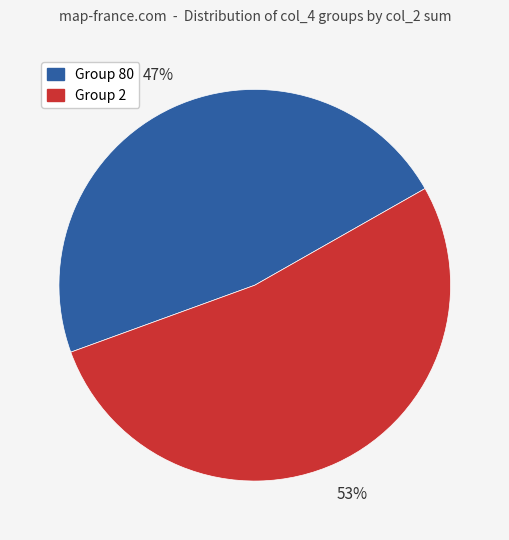

Is there a majority slice in this chart?

Yes